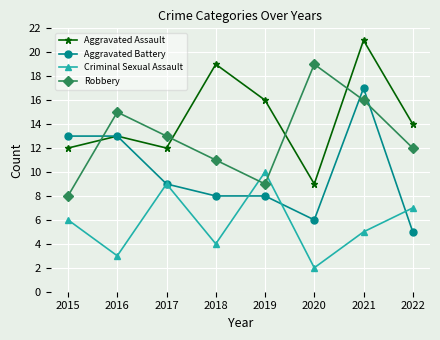

Reading left to right, what are all the values shown in this chart?

Aggravated Assault: 2015=12	2016=13	2017=12	2018=19	2019=16	2020=9	2021=21	2022=14
Aggravated Battery: 2015=13	2016=13	2017=9	2018=8	2019=8	2020=6	2021=17	2022=5
Criminal Sexual Assault: 2015=6	2016=3	2017=9	2018=4	2019=10	2020=2	2021=5	2022=7
Robbery: 2015=8	2016=15	2017=13	2018=11	2019=9	2020=19	2021=16	2022=12